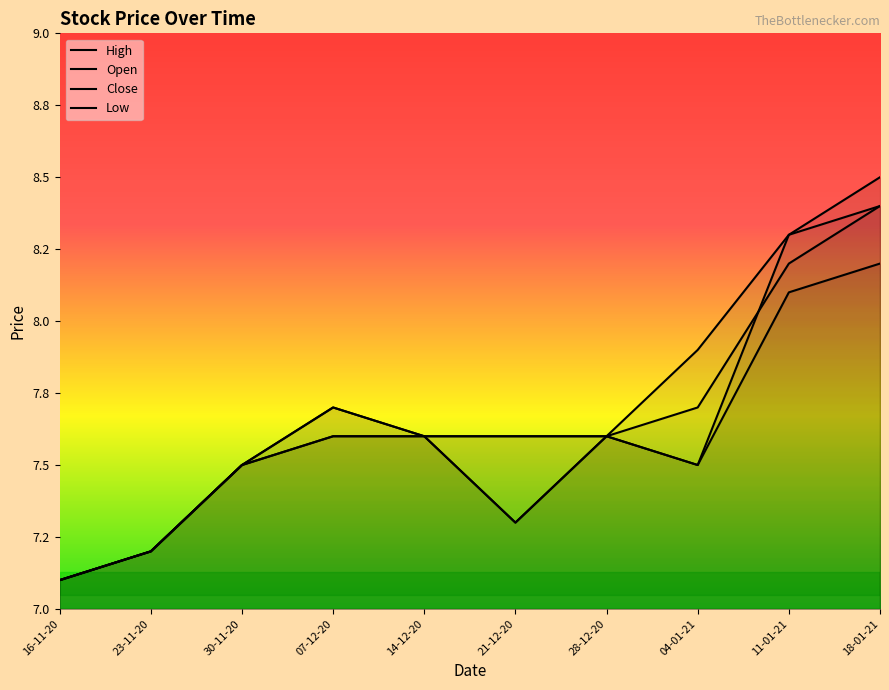

Which series has the largest total across all categories?

High